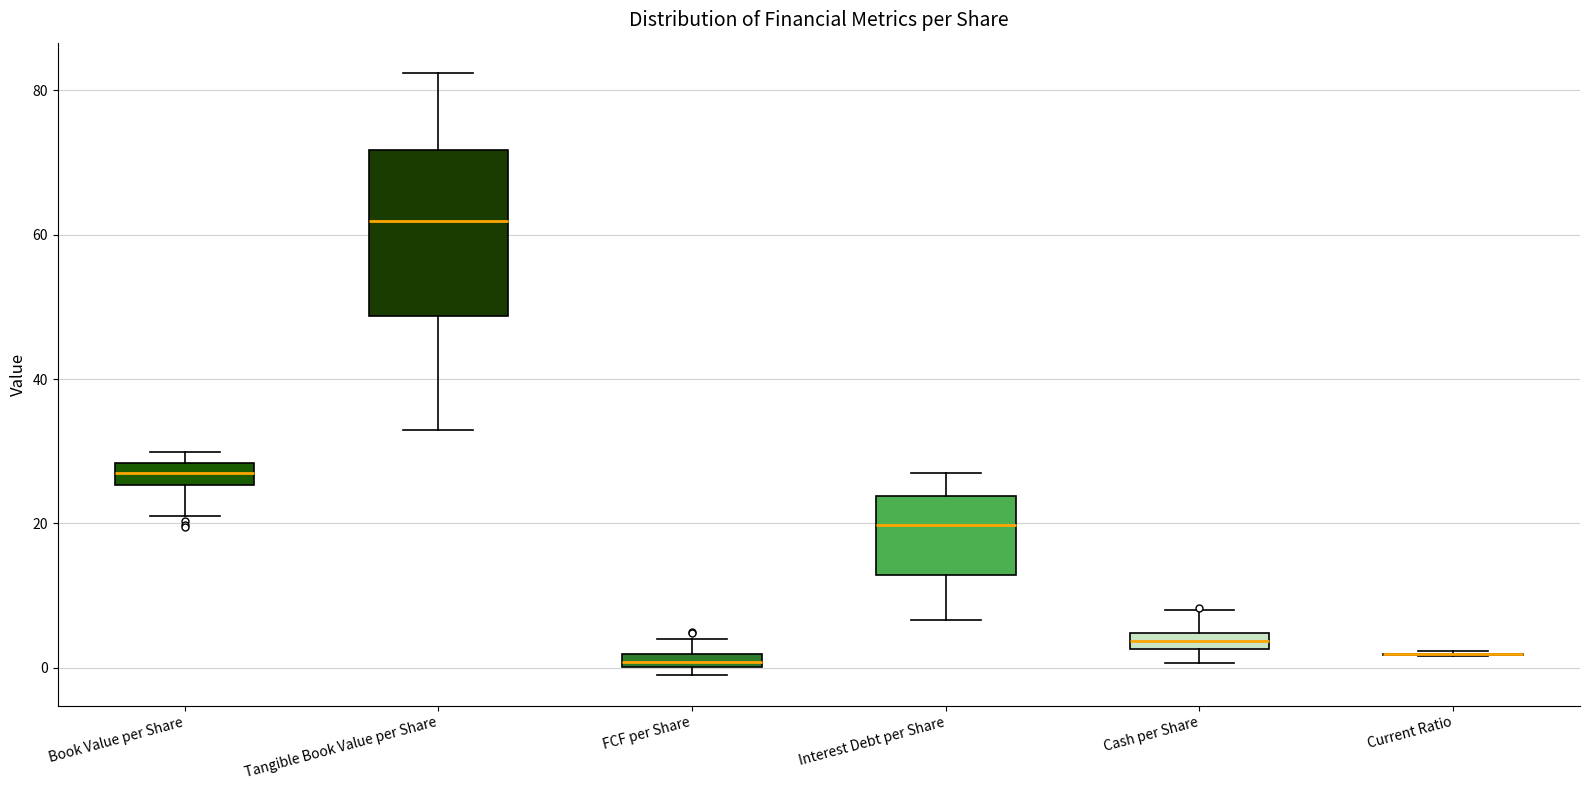

Which box is the tallest, from its lower edge to its upper edge?

Tangible Book Value per Share